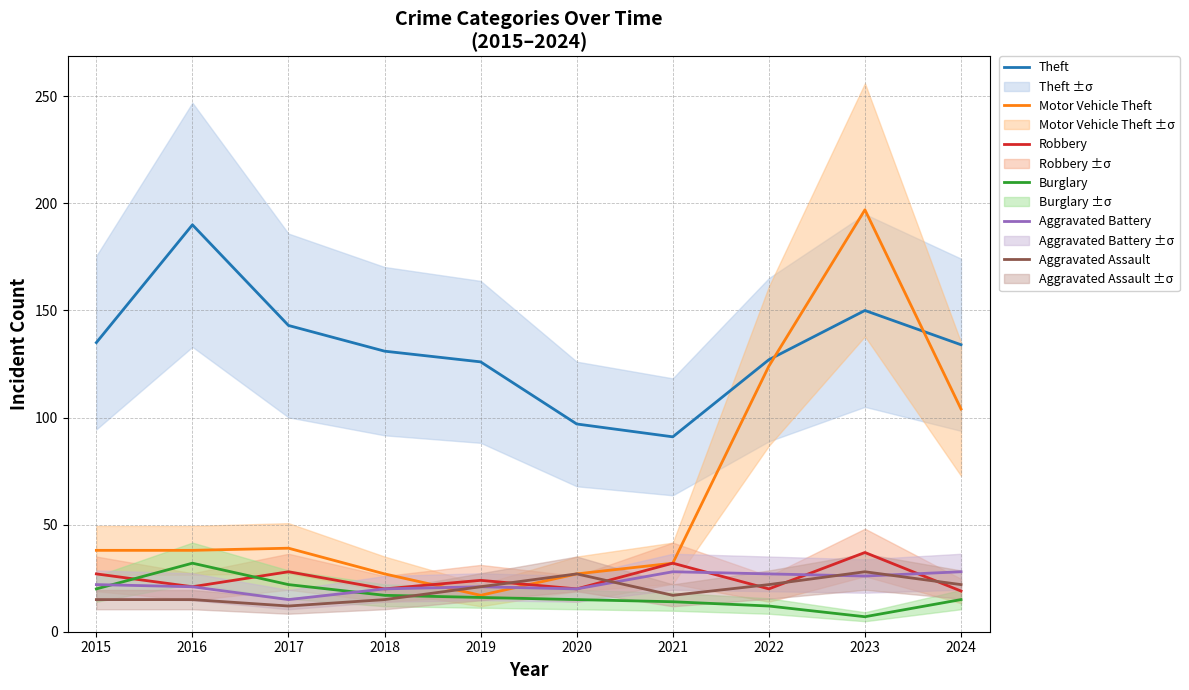

Which series has the largest total across all categories?

Theft